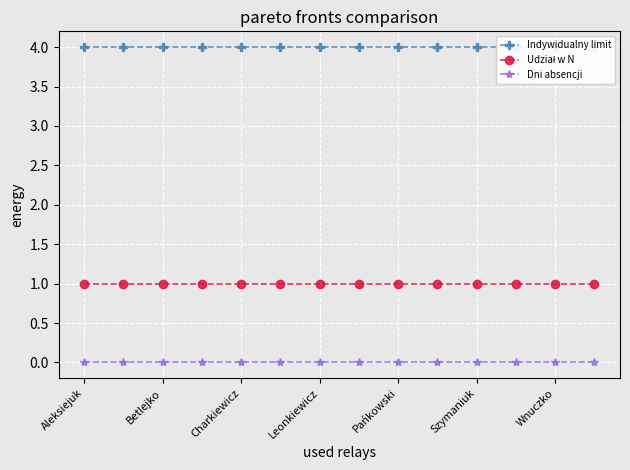

True or false: Dni absencji and Indywidualny limit cross at least once.

False